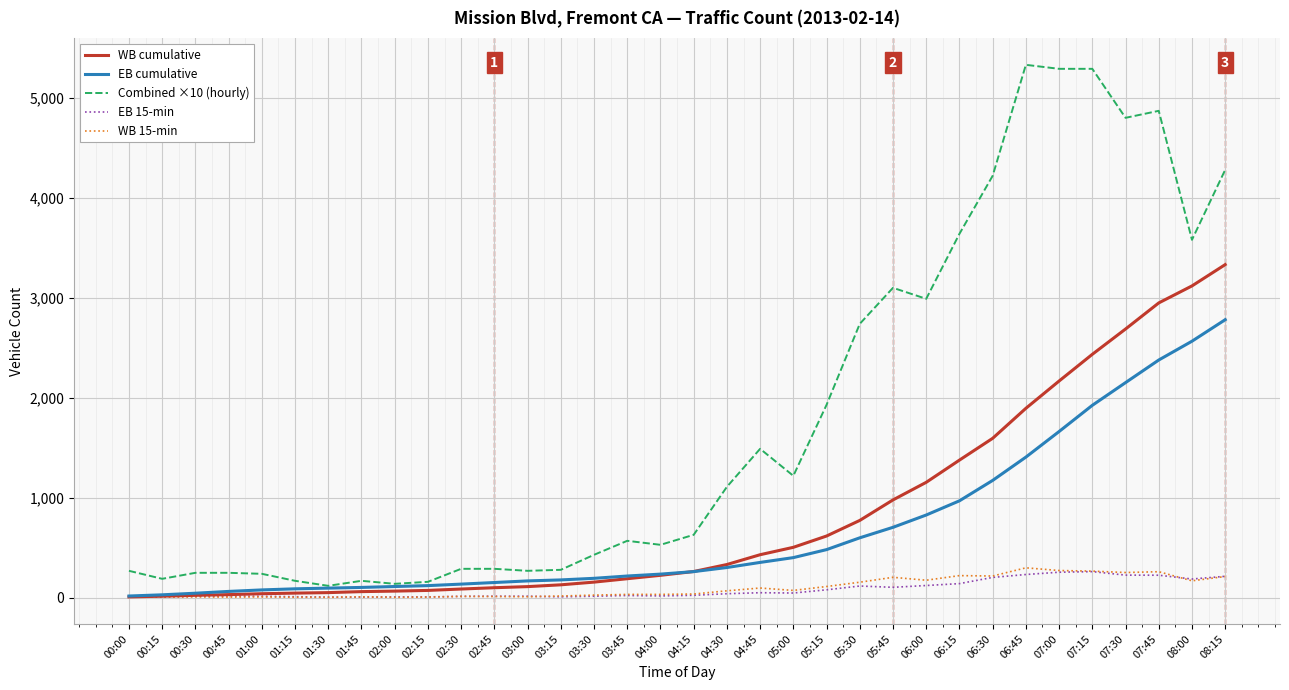

True or false: WB cumulative has a value of 333 at 04:30.

True